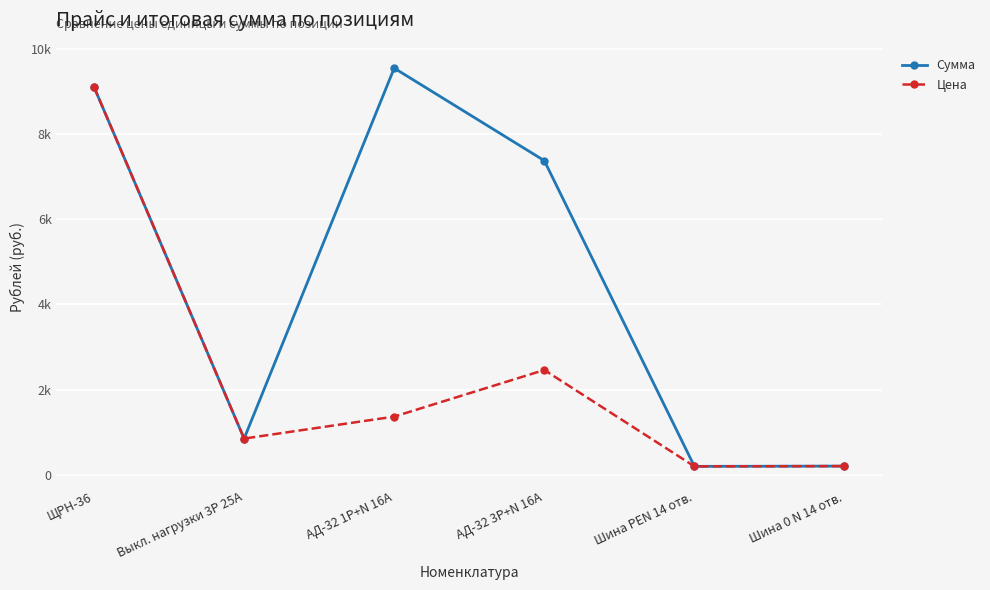

Which series has the largest total across all categories?

Сумма